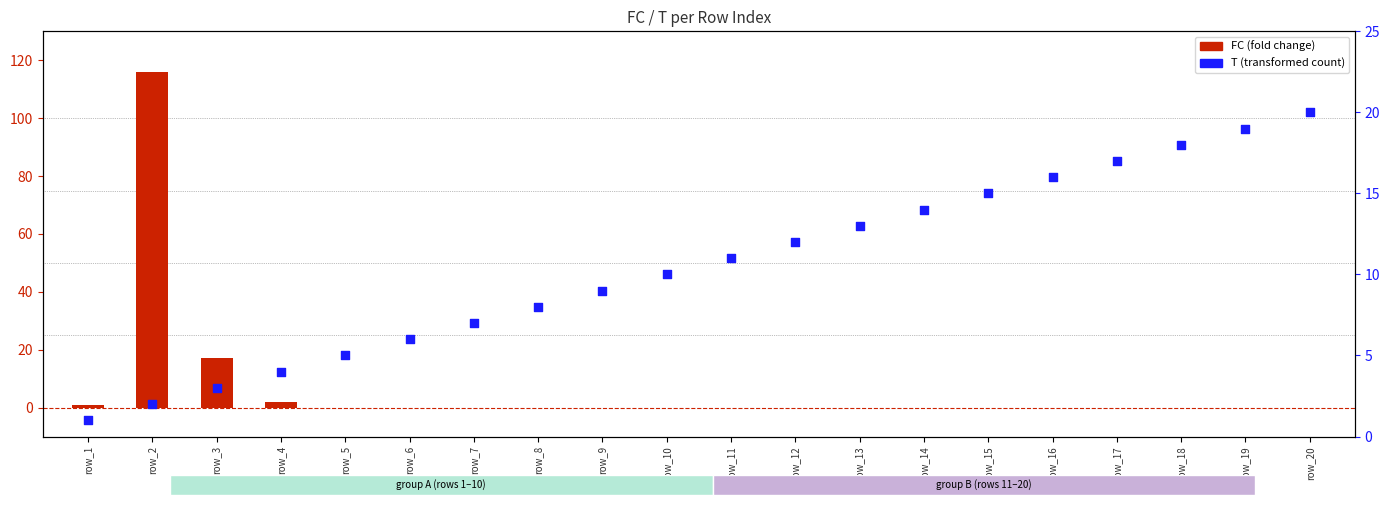

At how many categories does at least one series exceed 98?

1